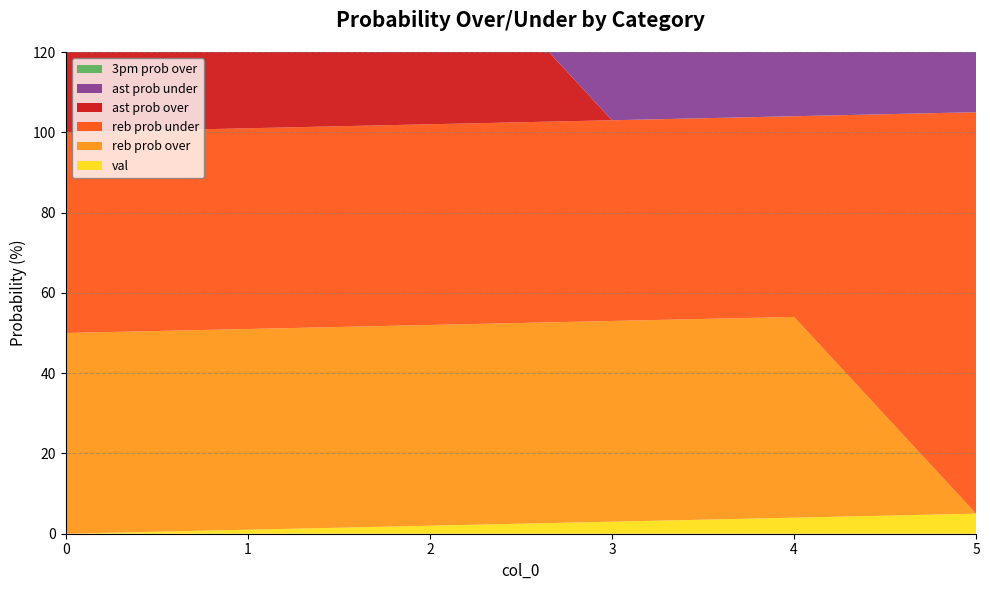

Reading right to left, list all the values displayed in this chart.

val: 5	4	3	2	1	0
reb prob over: 0	50	50	50	50	50
reb prob under: 100	50	50	50	50	50
ast prob over: 0	0	0	50	50	50
ast prob under: 100	100	100	50	50	50
3pm prob over: 0	0	0	0	0	100